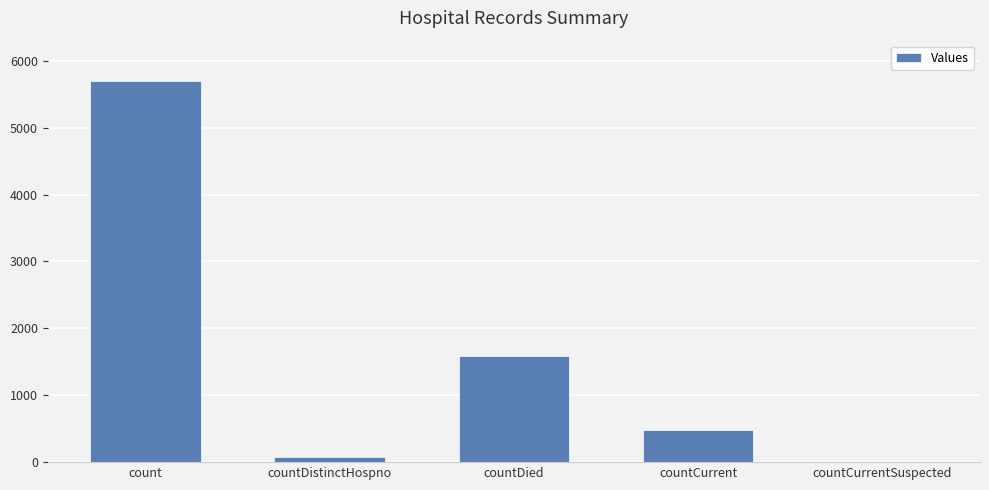

What is the average value?

1569